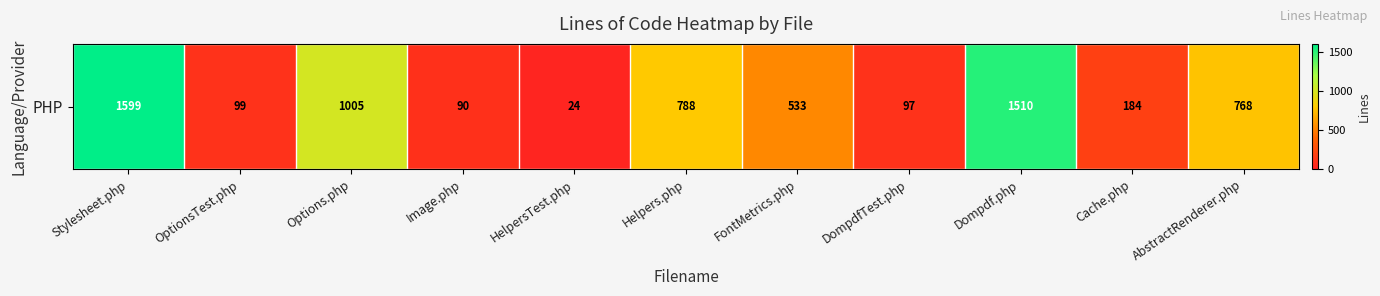

Reading right to left, extract all data points from this chart.

768	184	1510	97	533	788	24	90	1005	99	1599